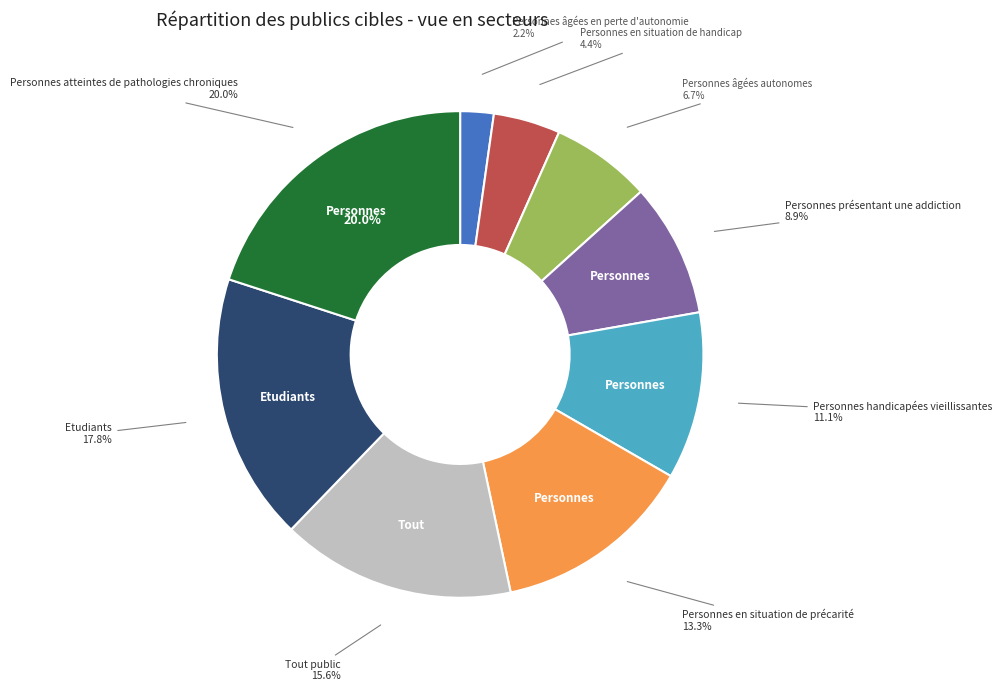

True or false: Personnes présentant une addiction accounts for 9% of the total.

True